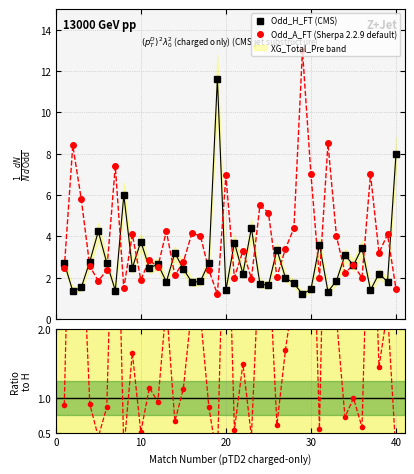

What is the value of the Odd_A_FT (Sherpa 2.2.9 default) point at the 17th from the left?

4.0